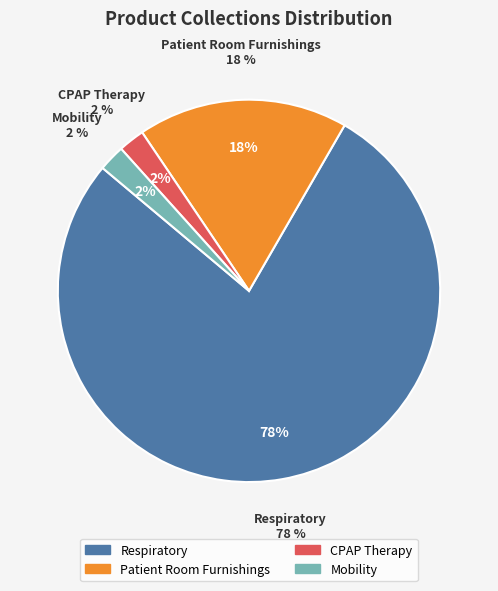

To the nearest percent, what is the difference between the largest and smallest slice percentages?

76%